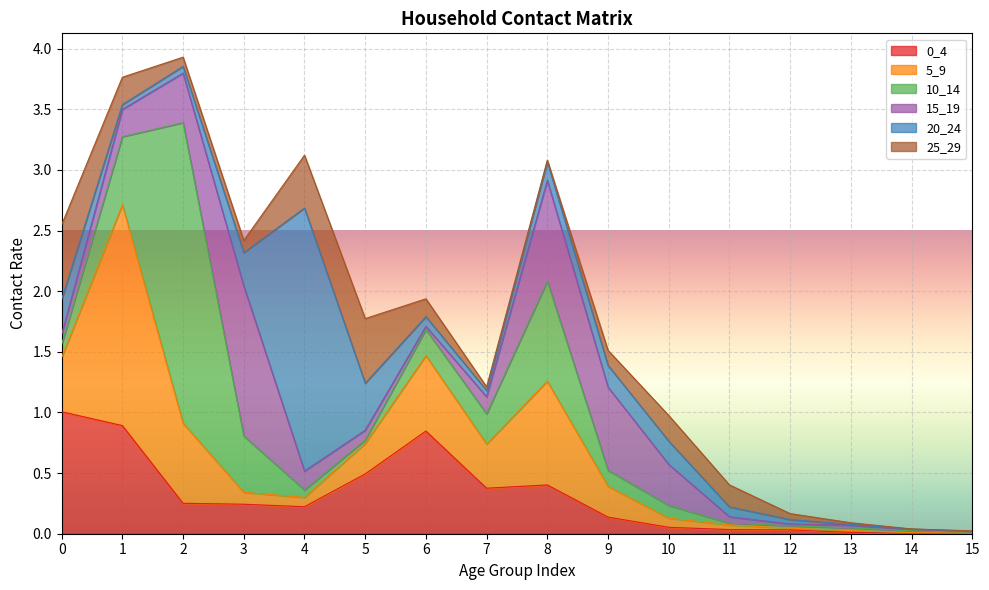

List the labels in order of 20_24 value, smallest first.

14, 13, 15, 12, 1, 7, 2, 6, 11, 8, 9, 10, 3, 0, 5, 4